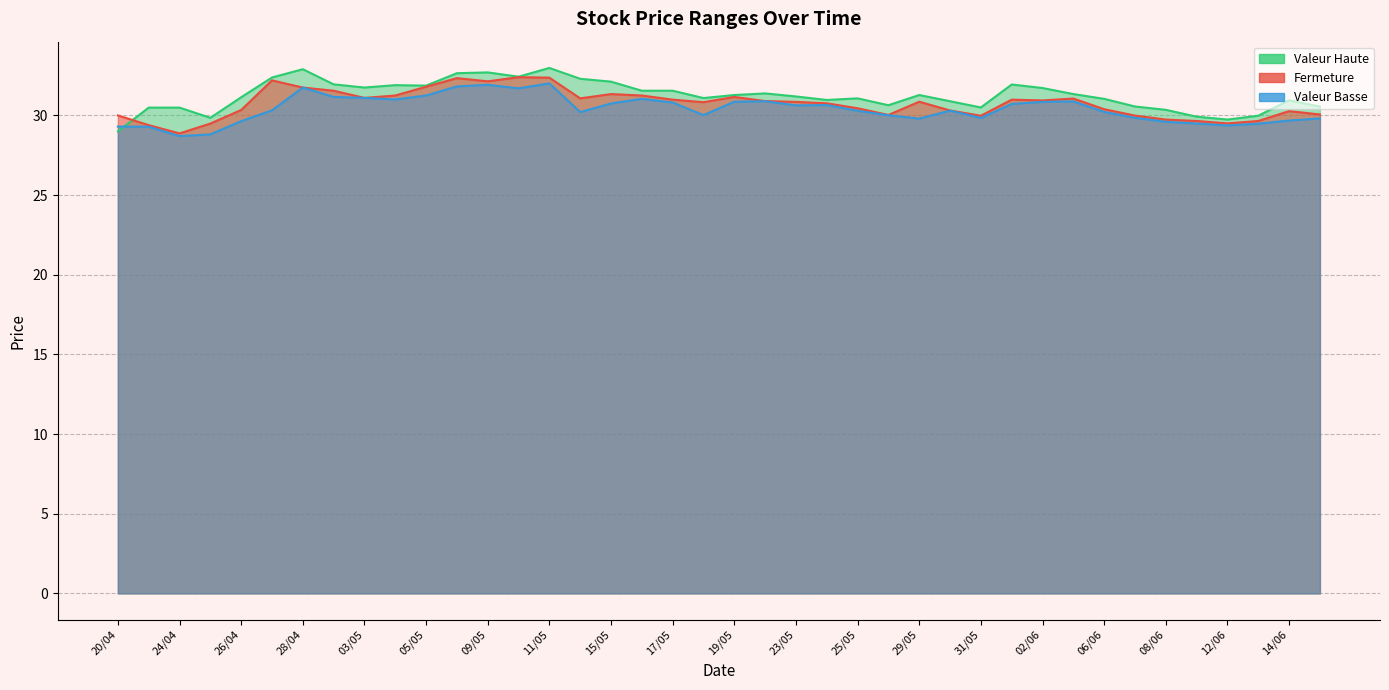

What is the sum of all Valeur Basse values?

1215.8